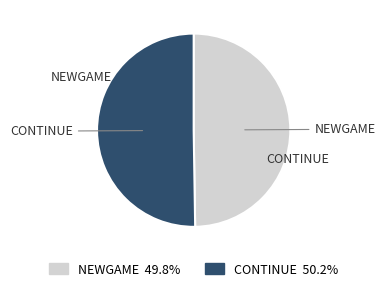

Is there a majority slice in this chart?

Yes